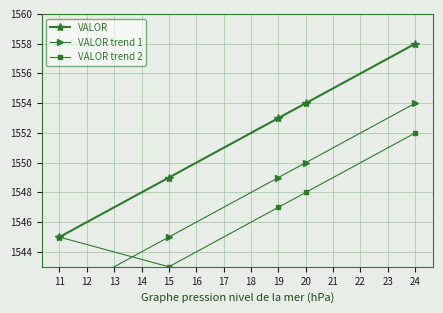

True or false: VALOR trend 1 and VALOR intersect in this chart.

False